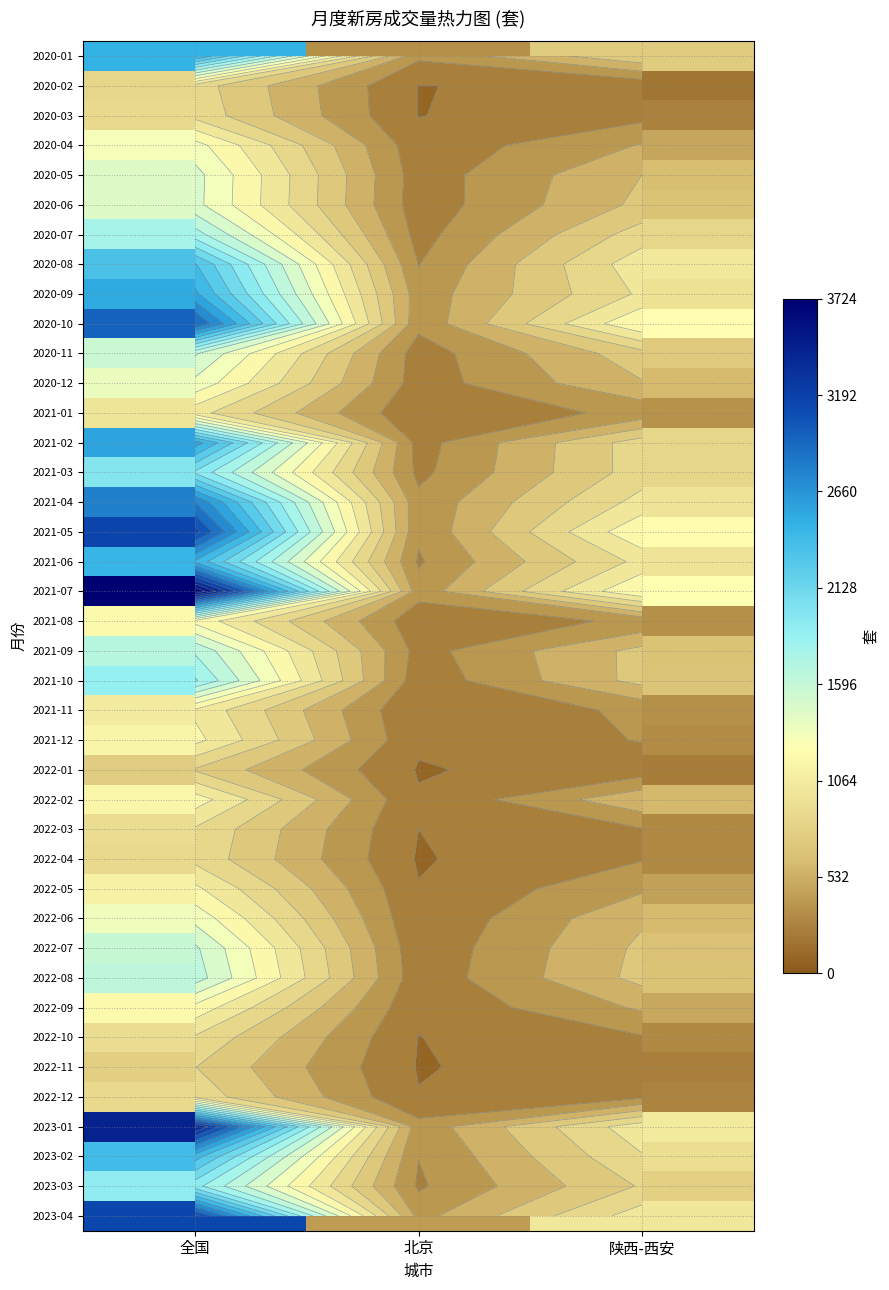

The value of 2023-01 at 全国 is 5581. True or false?

False